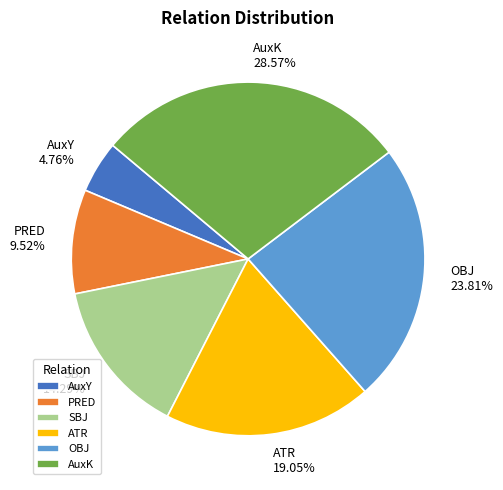

Between PRED and SBJ, which is larger?

SBJ